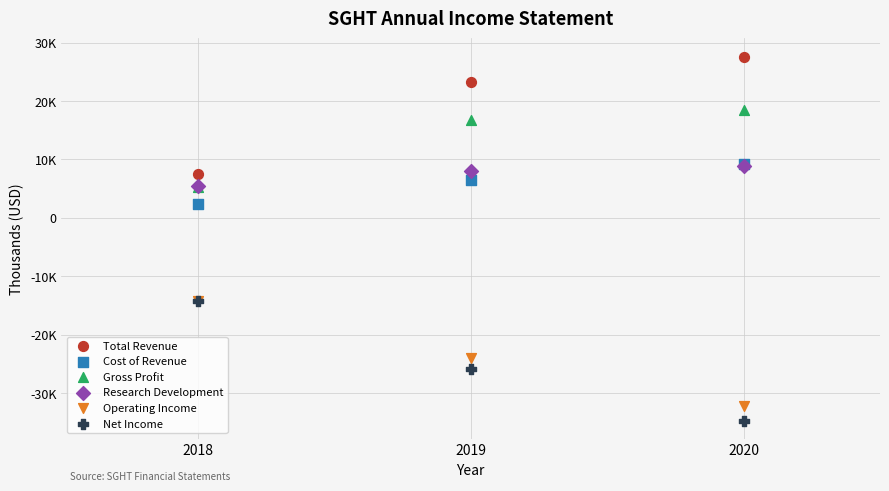

Which series contains the highest Y value?

Total Revenue